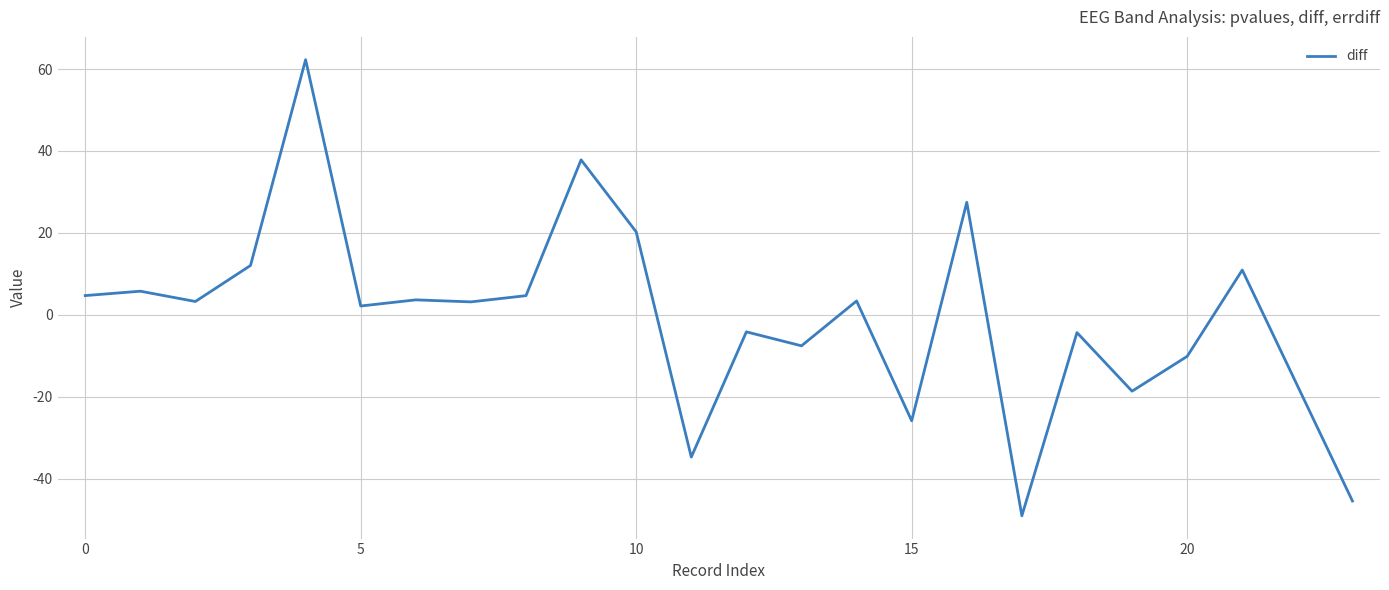

What is the smallest value displayed?

-49.0